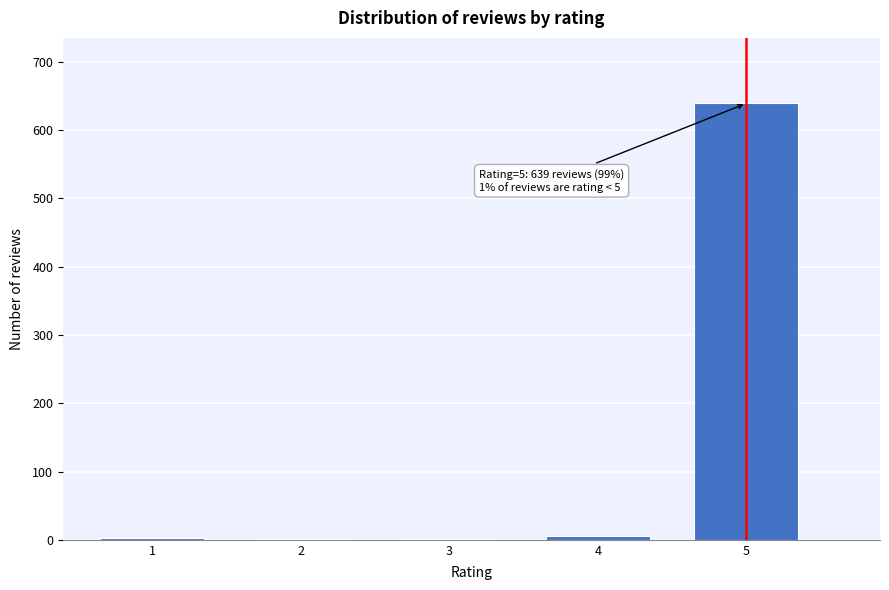

The value at 5 is 639. True or false?

True